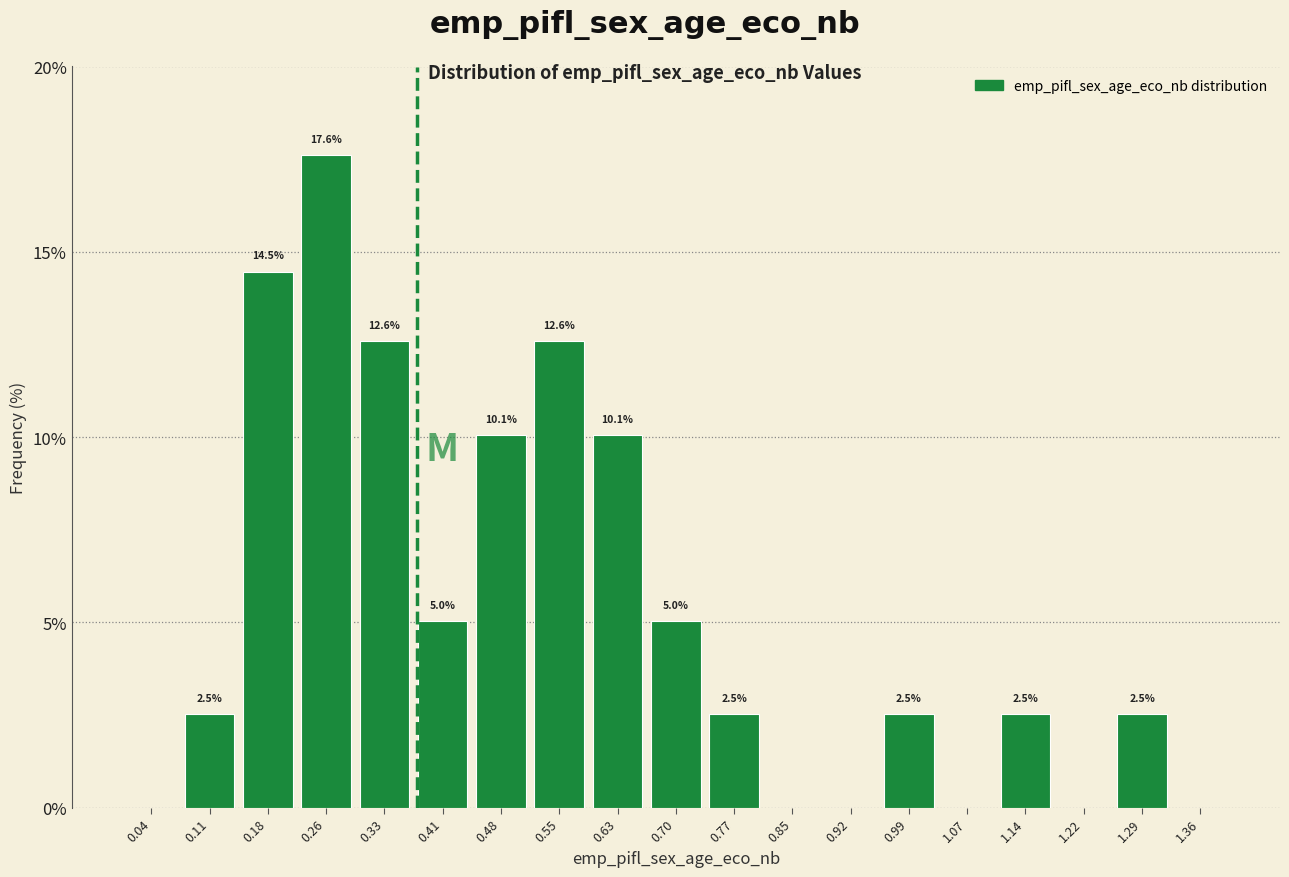

Over which range of the x-axis is the bar tallest?

0.22 to 0.29